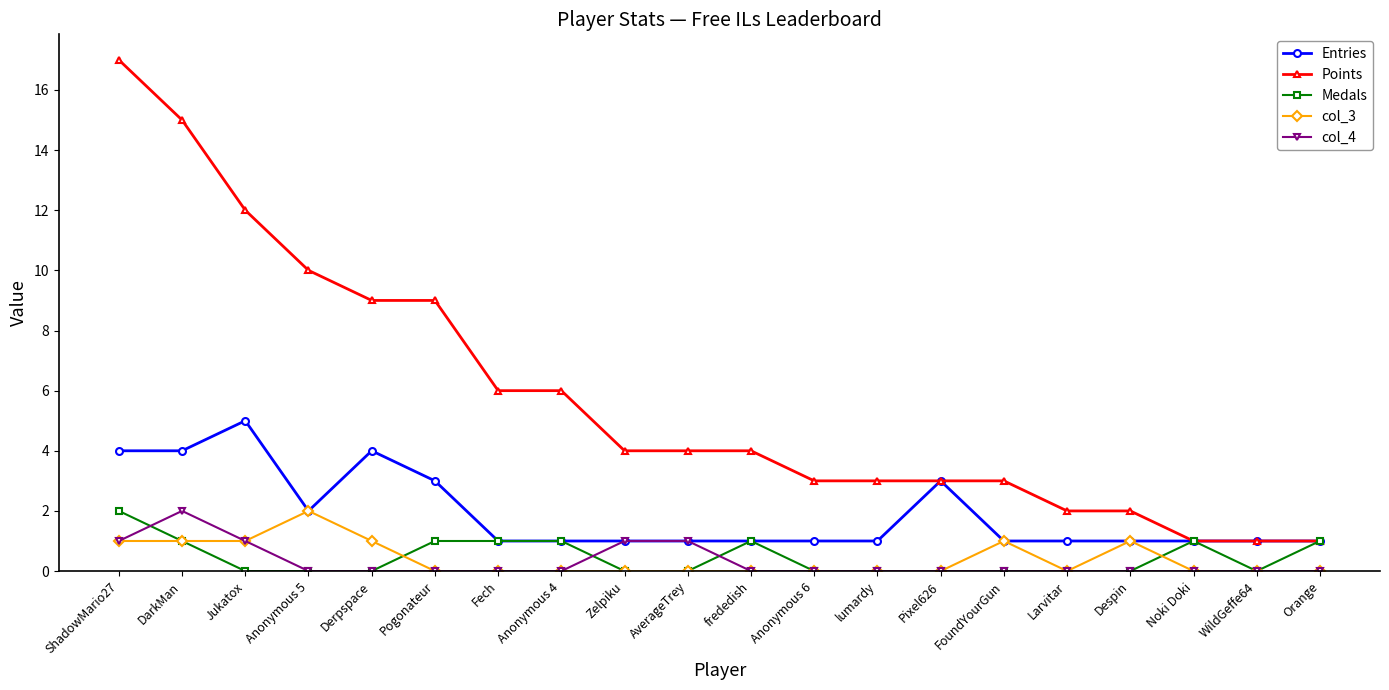

Between DarkMan and frededish, which series saw the biggest shift?

Points